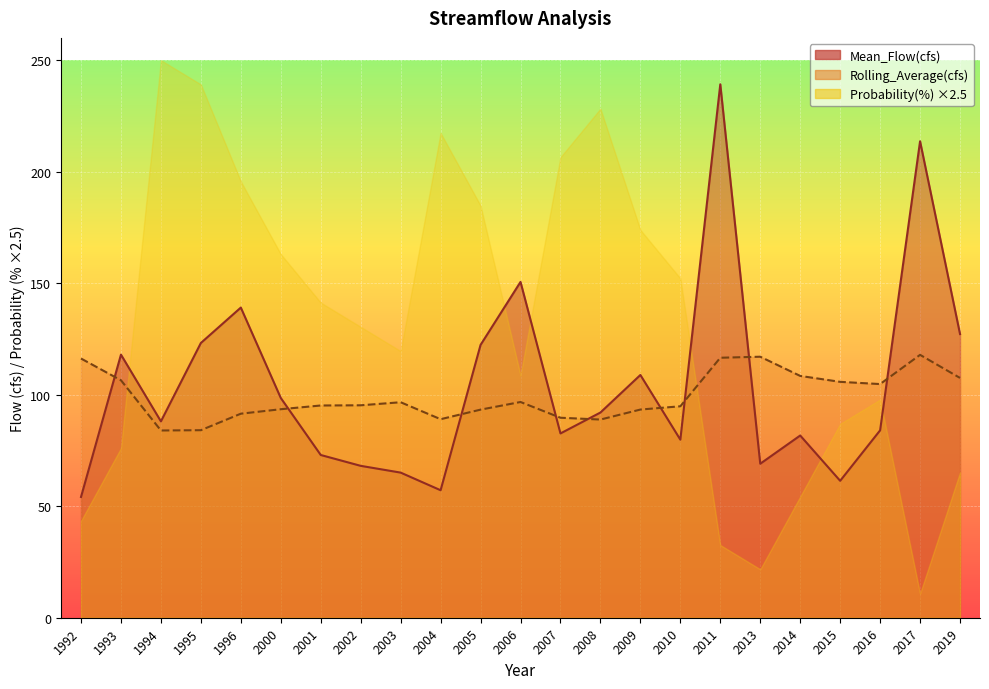

What is the total value across all series at 1994?

172.0